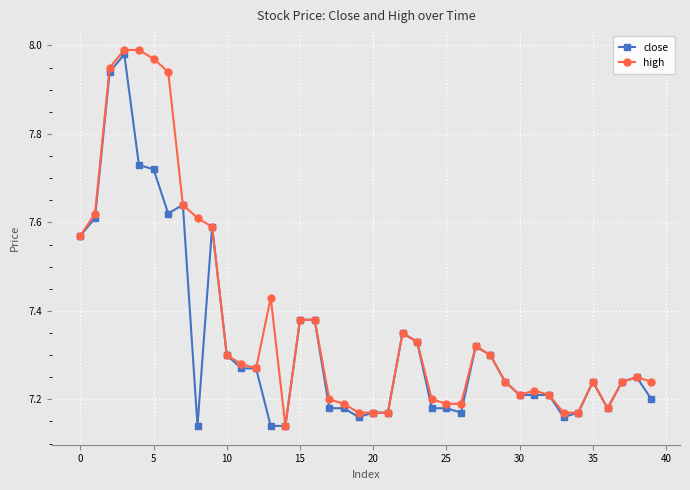

At how many categories does at least one series exceed 7?

40